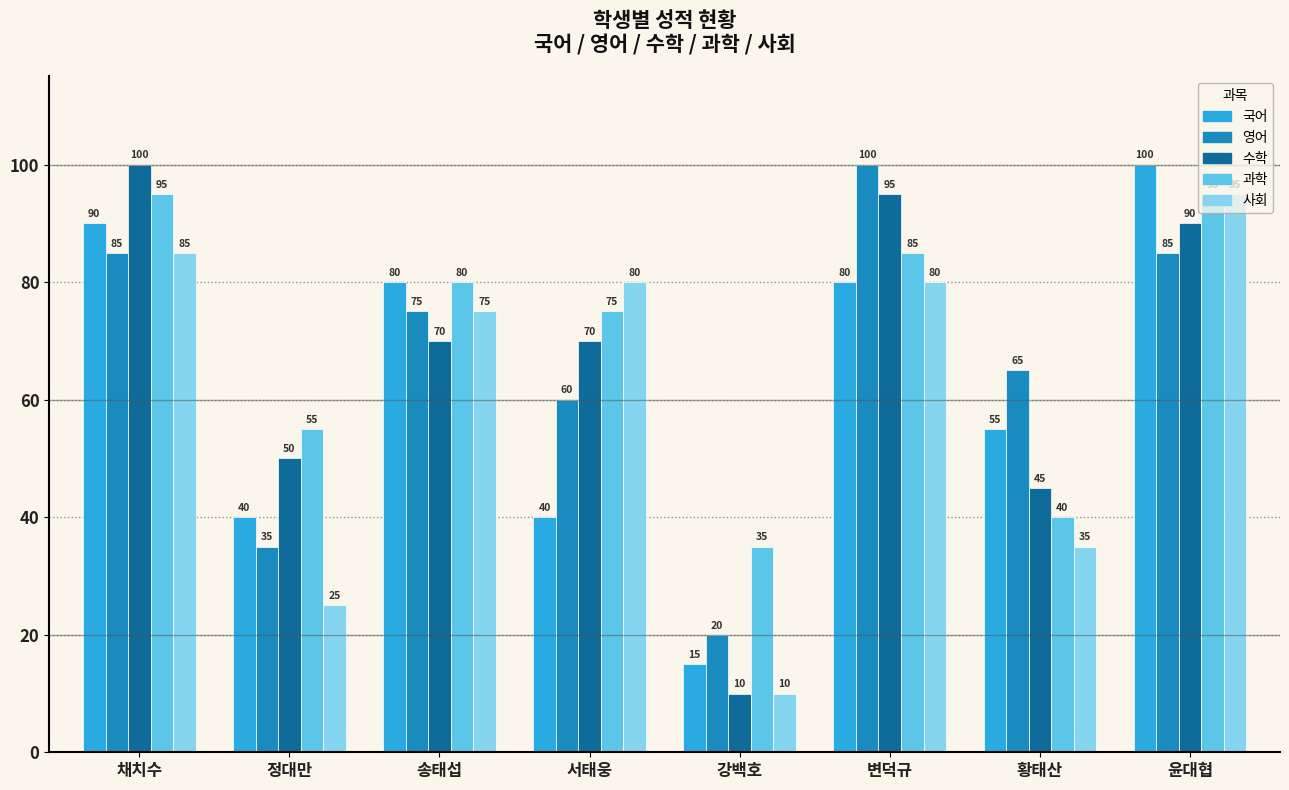

What is the difference between the 영어 values at 변덕규 and 정대만?

65